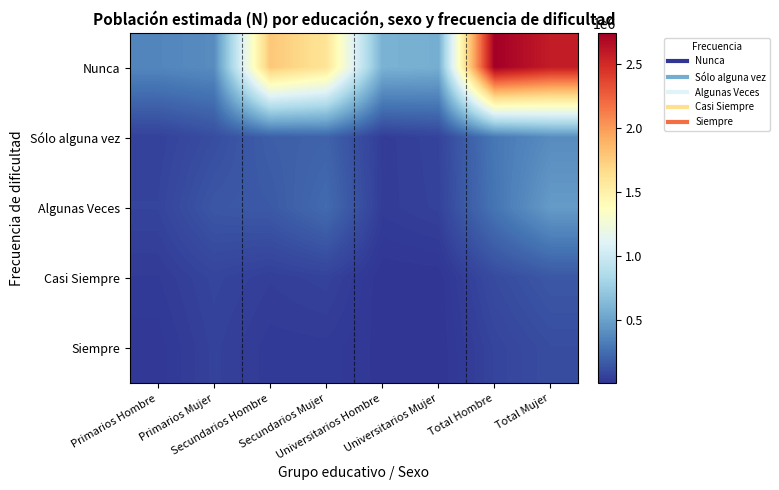

What is the total value across all series at Secundarios Hombre?

2228550